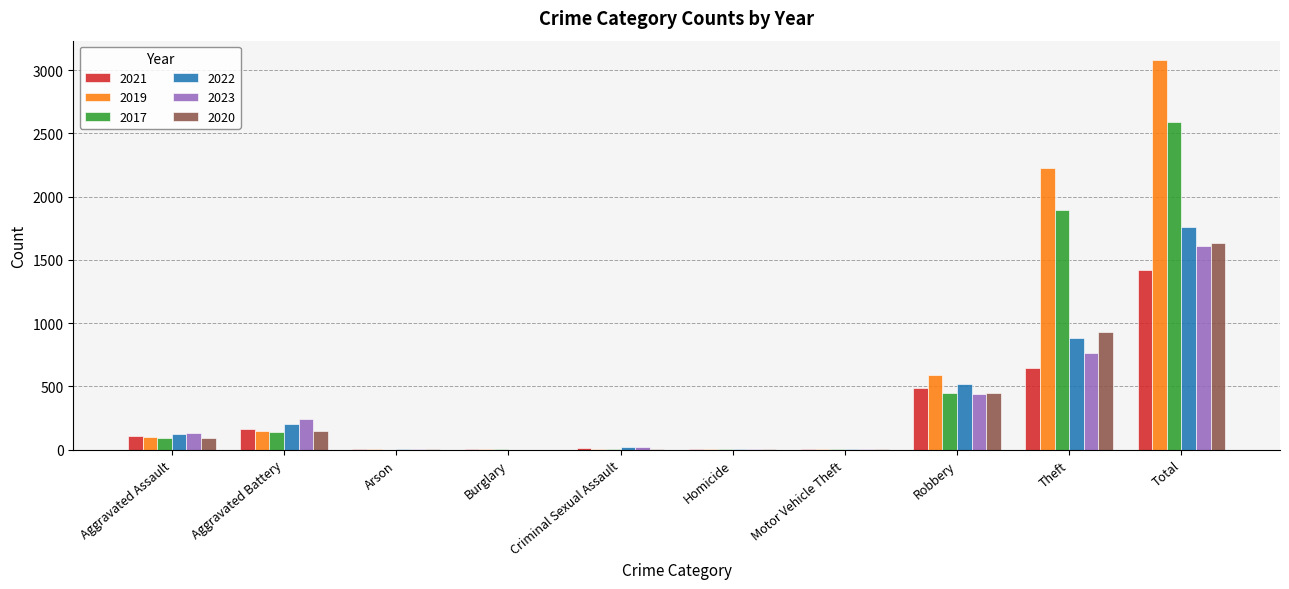

At which category is the sum across all series the highest?

Total